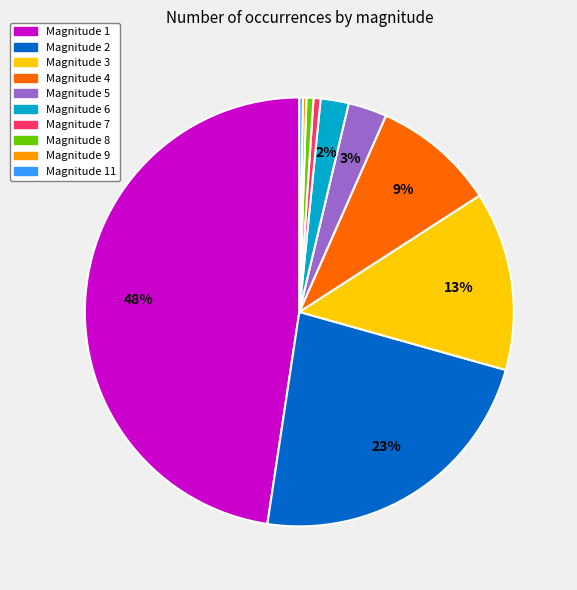

Is there a majority slice in this chart?

No